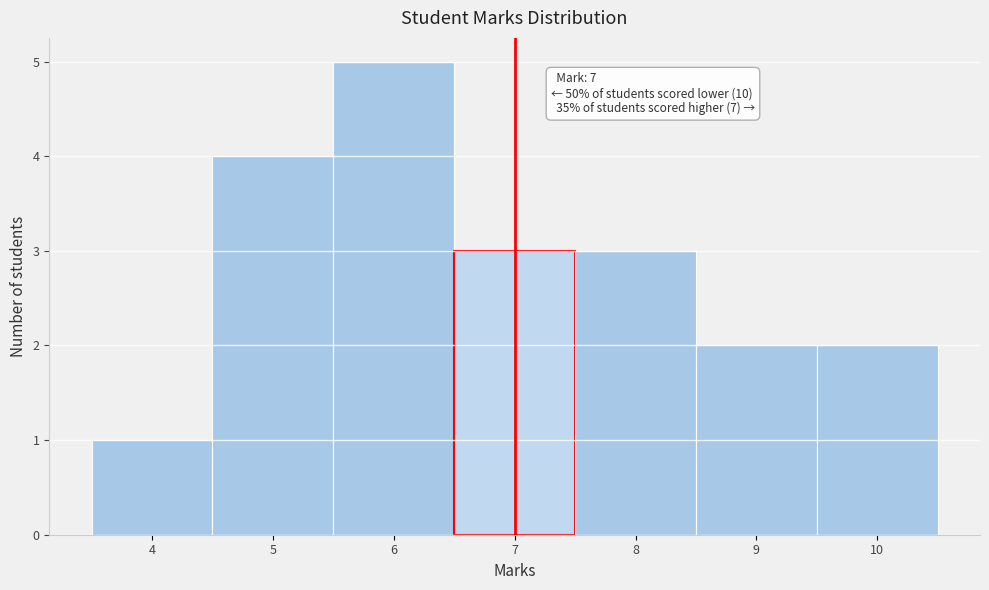

Over which range of the x-axis is the bar tallest?

5.5 to 6.5